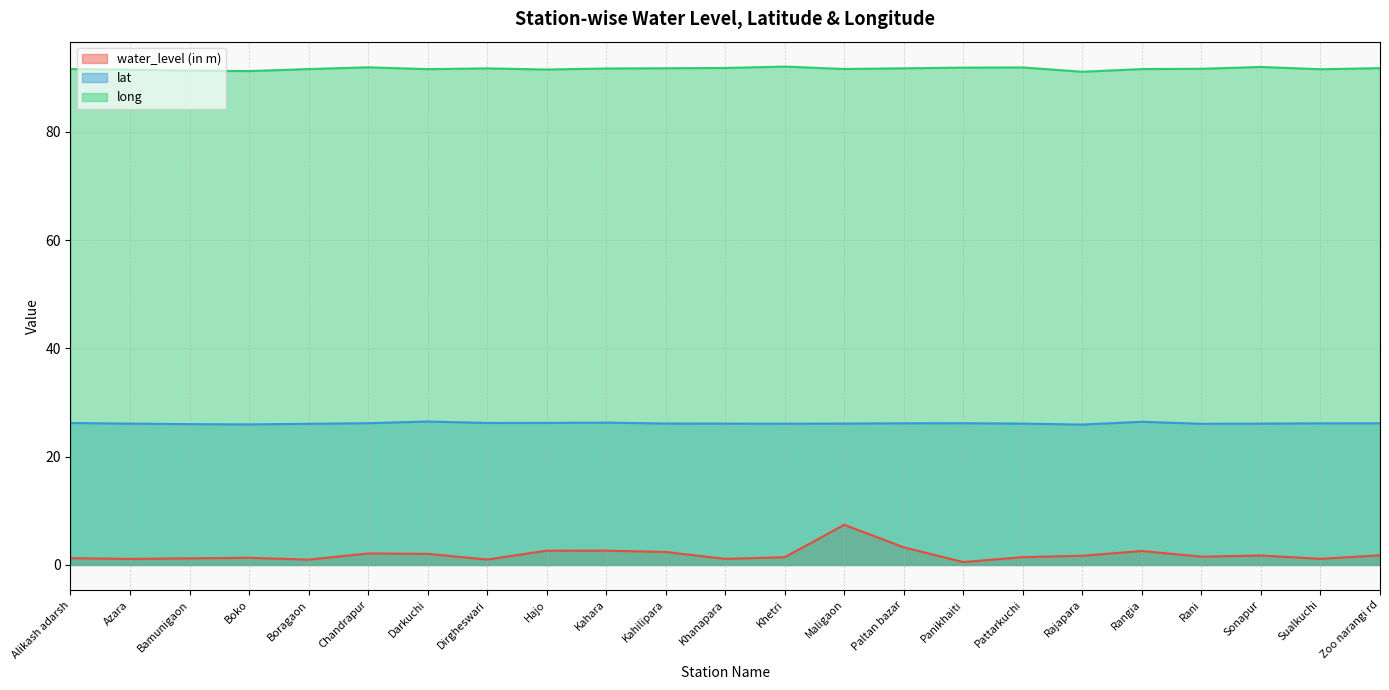

The value of long at Rani is 29.2. True or false?

False